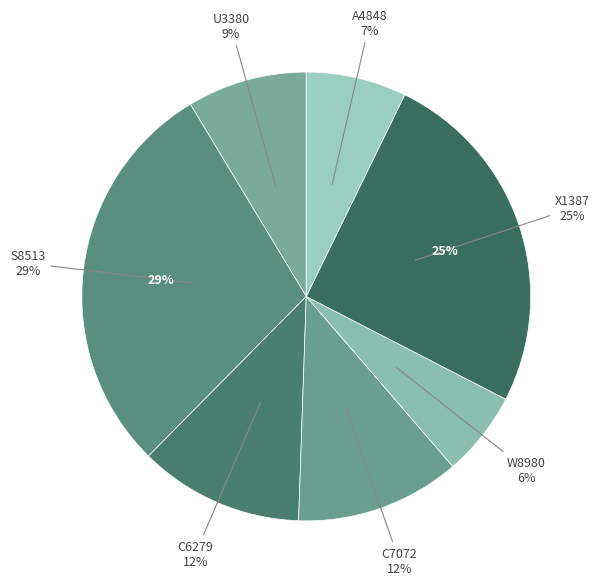

How much of the chart is everything except C6279?

88.1%